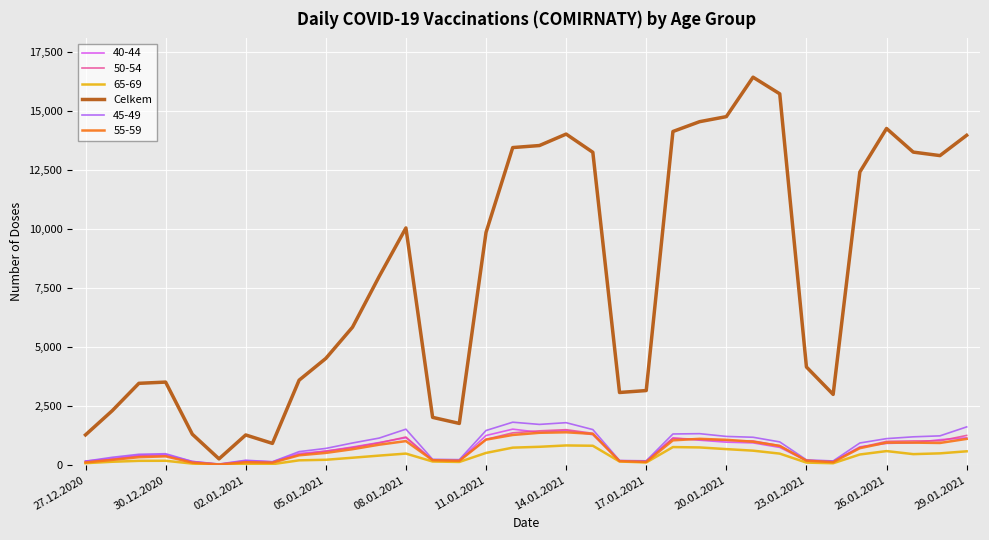

What is the greatest value displayed?

16431